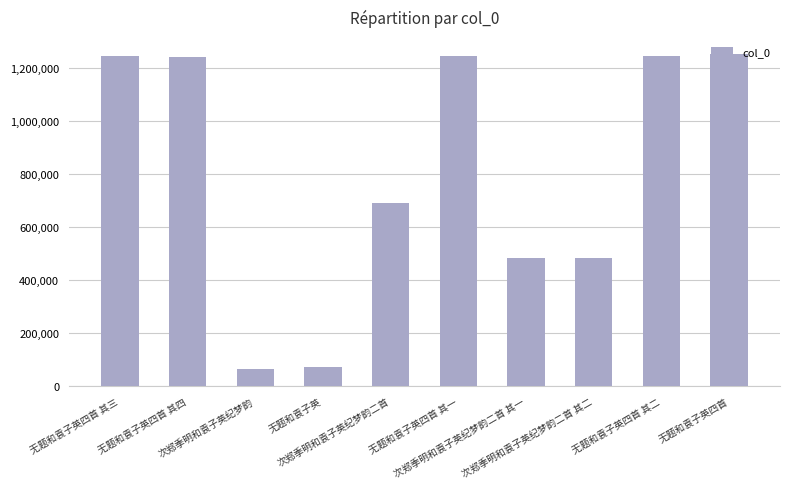

How many distinct data groups are displayed?

1